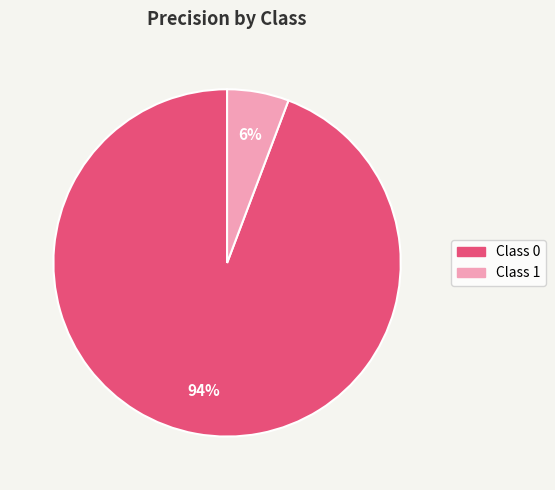

To the nearest percent, what is the average slice percentage?

50%